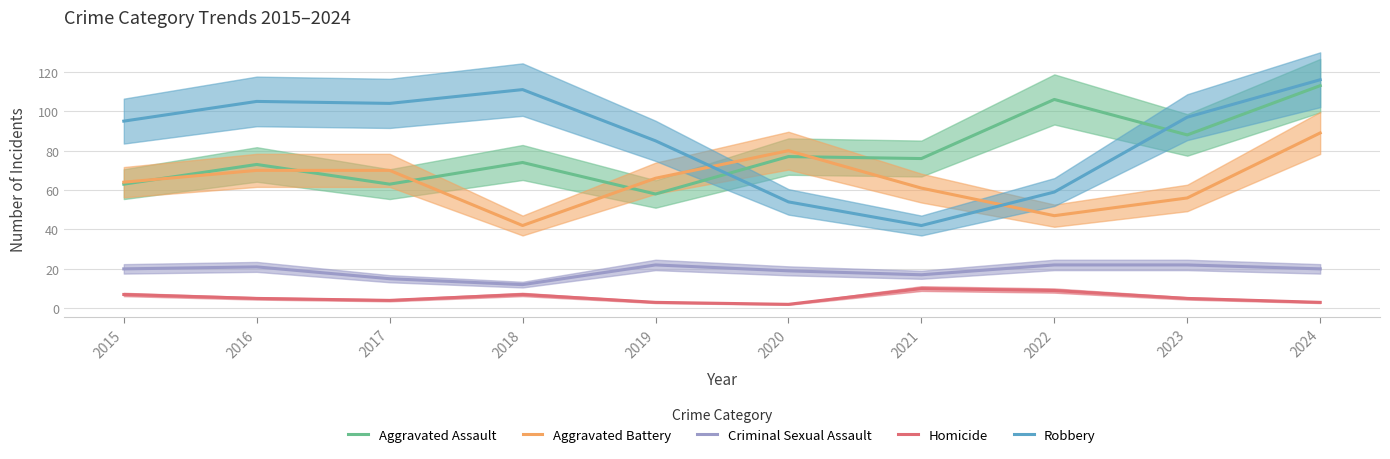

Is this an area chart (filled region under the line)?

No